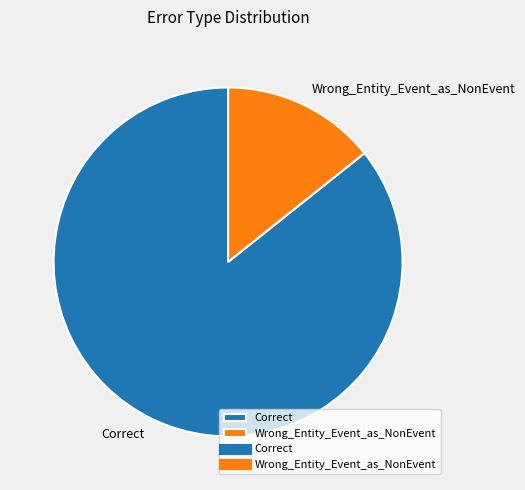

Which category has the biggest portion of the pie?

Correct